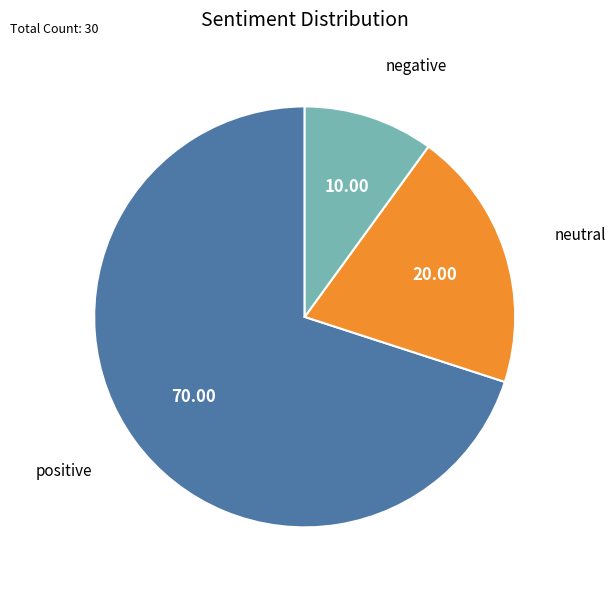

Is there a majority slice in this chart?

Yes